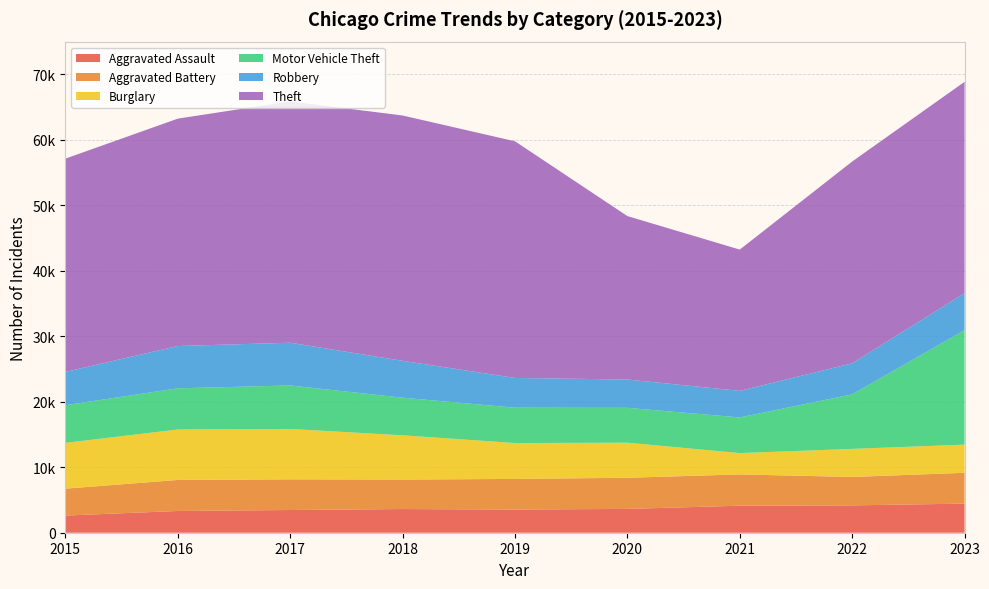

Reading left to right, what are all the values shown in this chart?

Aggravated Assault: 2015=2619	2016=3323	2017=3468	2018=3615	2019=3539	2020=3637	2021=4124	2022=4175	2023=4444
Aggravated Battery: 2015=4110	2016=4736	2017=4686	2018=4506	2019=4676	2020=4756	2021=4779	2022=4341	2023=4710
Burglary: 2015=6995	2016=7704	2017=7695	2018=6756	2019=5482	2020=5356	2021=3258	2022=4287	2023=4302
Motor Vehicle Theft: 2015=5749	2016=6290	2017=6640	2018=5747	2019=5395	2020=5322	2021=5447	2022=8326	2023=17488
Robbery: 2015=5087	2016=6461	2017=6529	2018=5628	2019=4546	2020=4328	2021=4057	2022=4752	2023=5641
Theft: 2015=32570	2016=34725	2017=36853	2018=37466	2019=36142	2020=24960	2021=21573	2022=30808	2023=32275